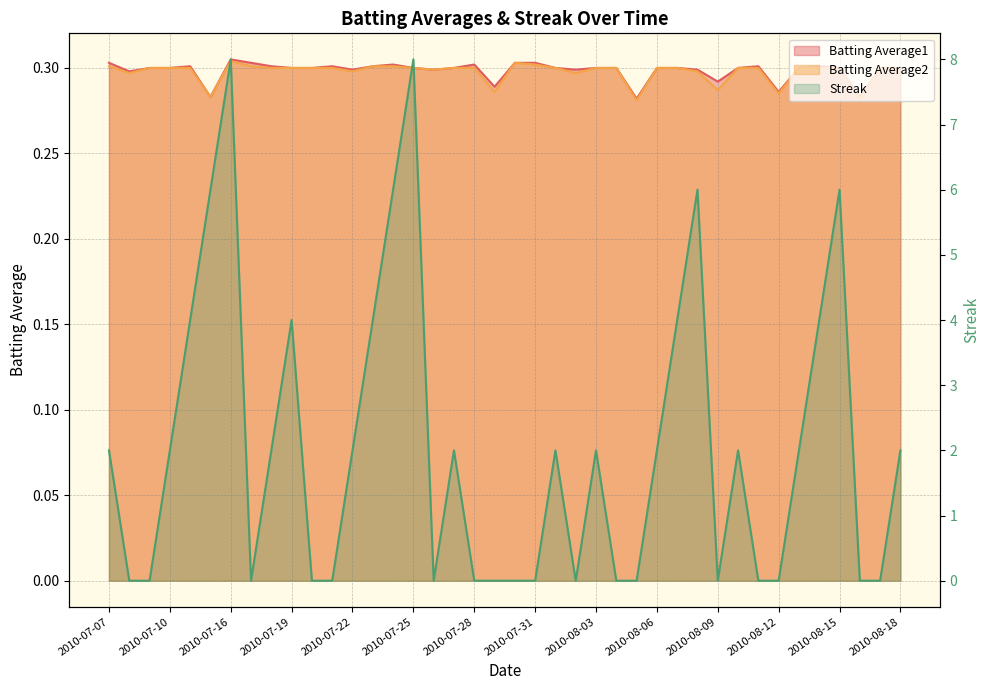

What is the maximum value shown in the chart?

8.0